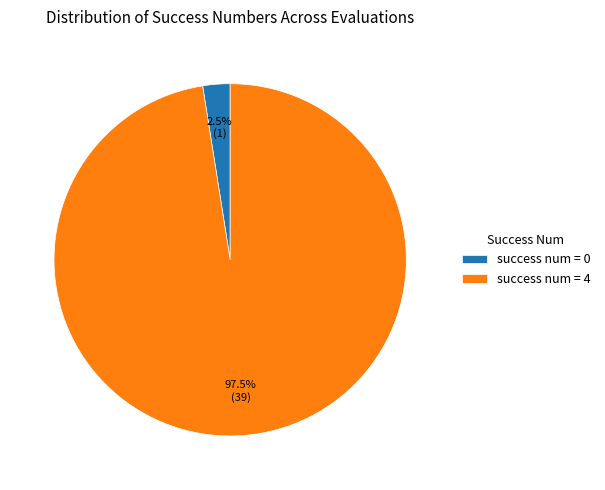

Does success num = 4 represent more than half of the total?

Yes